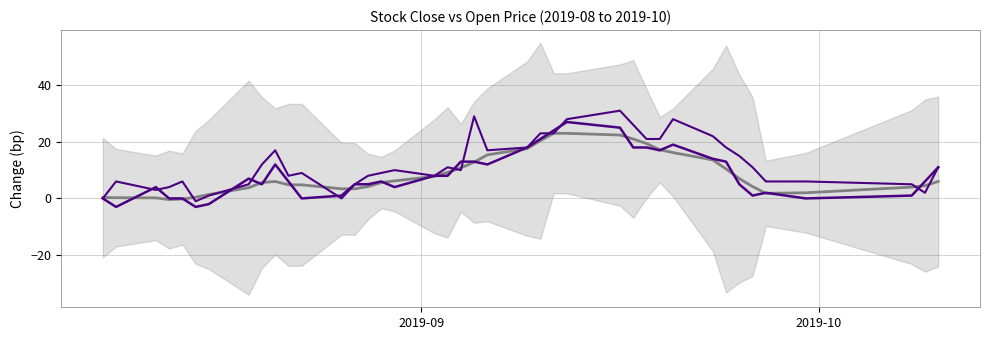

Which series has the largest total across all categories?

open